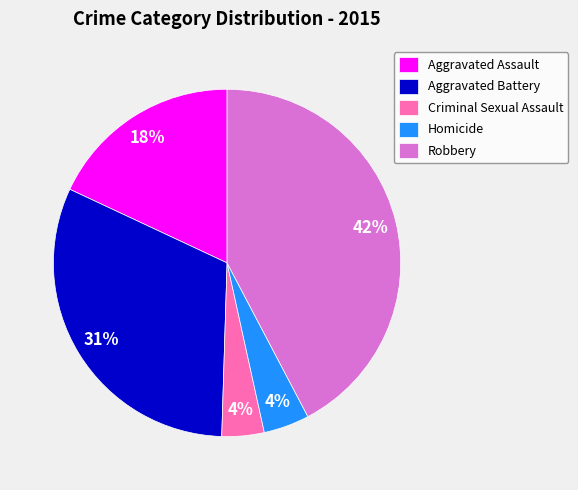

Is there any slice that represents more than half of the pie?

No